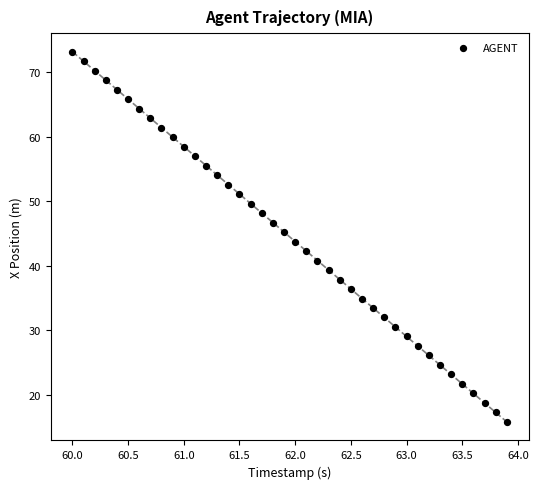

What is the range of X values (max minus min)?

3.9